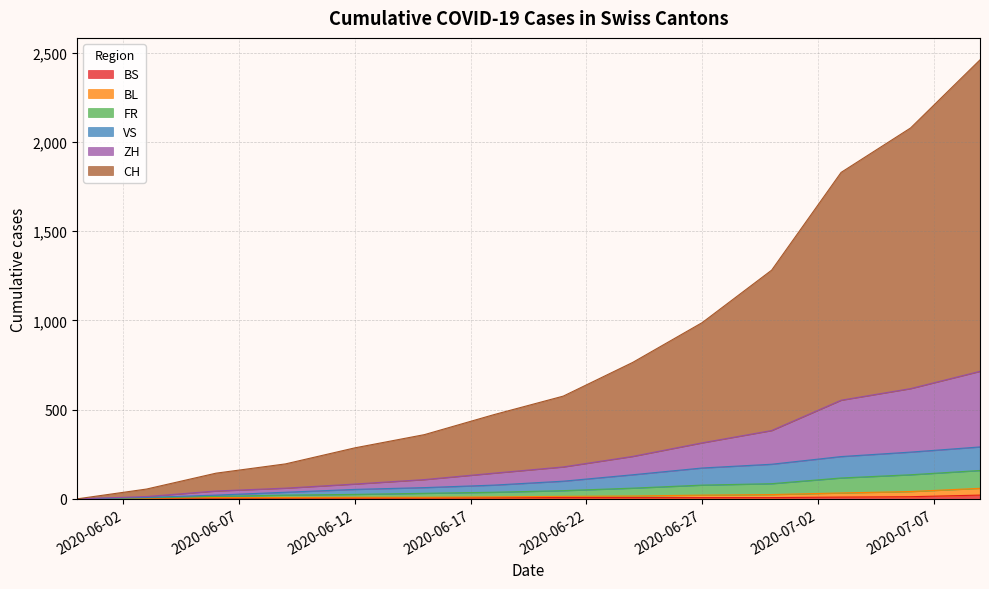

What are all the series names shown in the legend?

CH, ZH, VS, FR, BL, BS